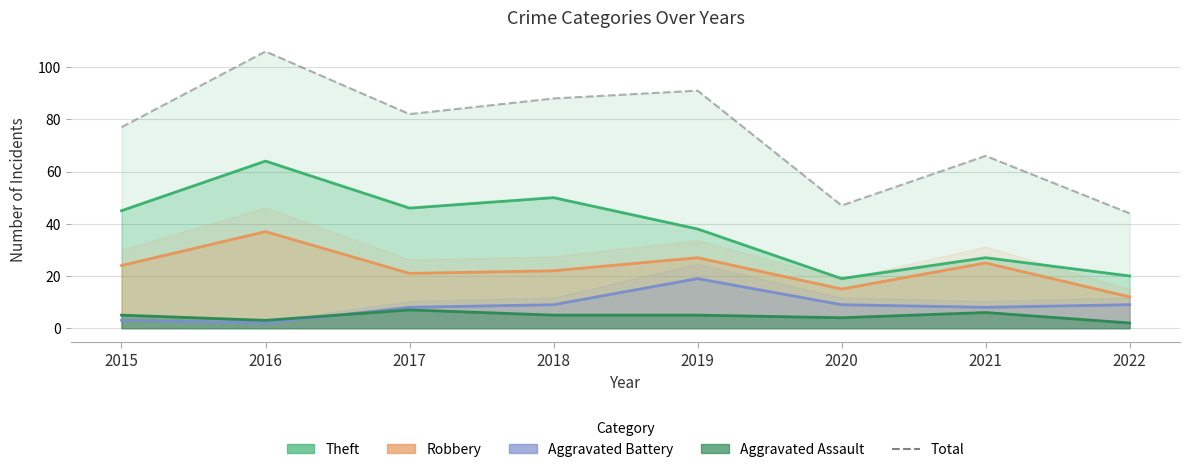

Is the value of Aggravated Assault at 2015 greater than the value of Robbery at 2015?

No